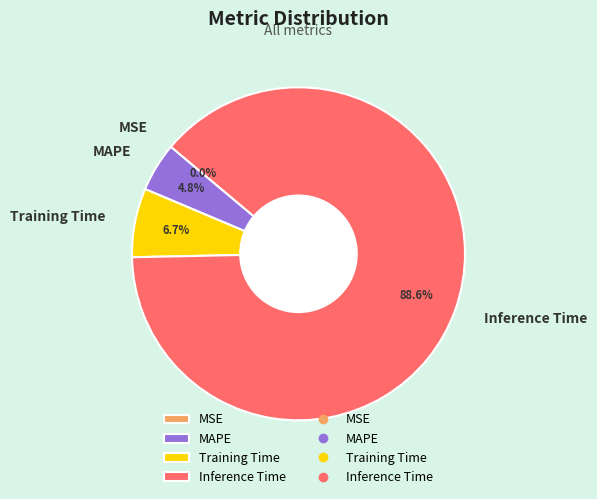

Combined, what portion of the pie is Inference Time and MAPE?

93.3%